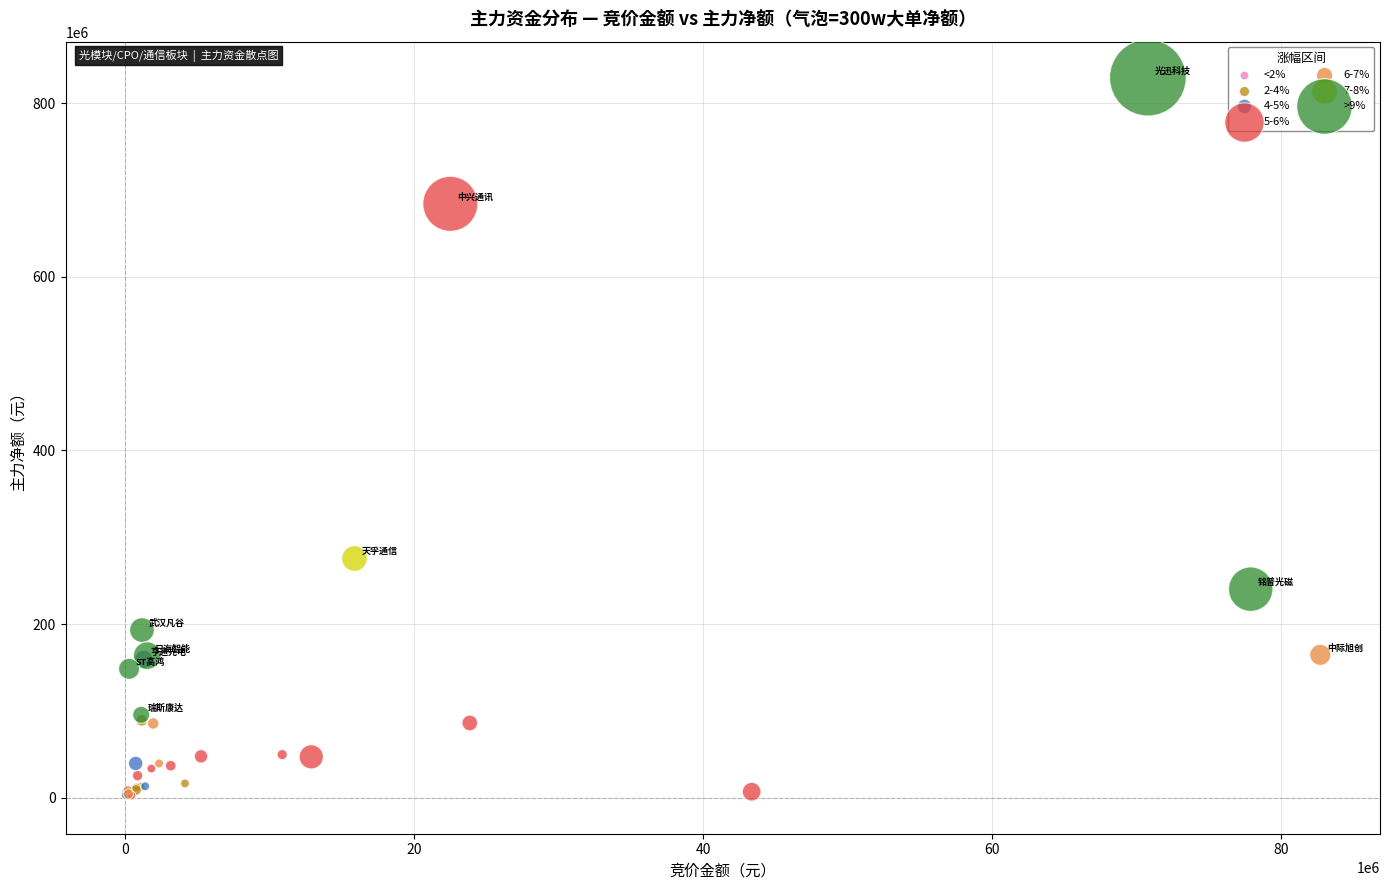

What are all the series names shown in the legend?

<2%, 2-4%, 4-5%, 5-6%, 6-7%, 7-8%, >9%